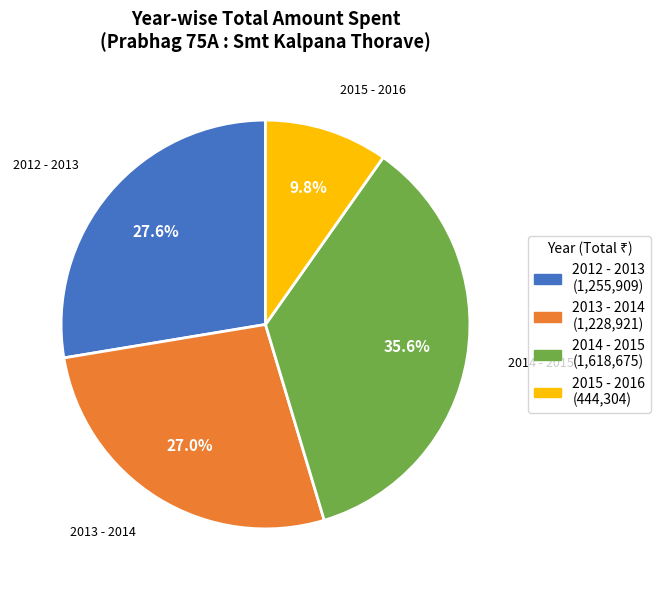

Rank the categories by value from highest to lowest.

2014 - 2015, 2012 - 2013, 2013 - 2014, 2015 - 2016